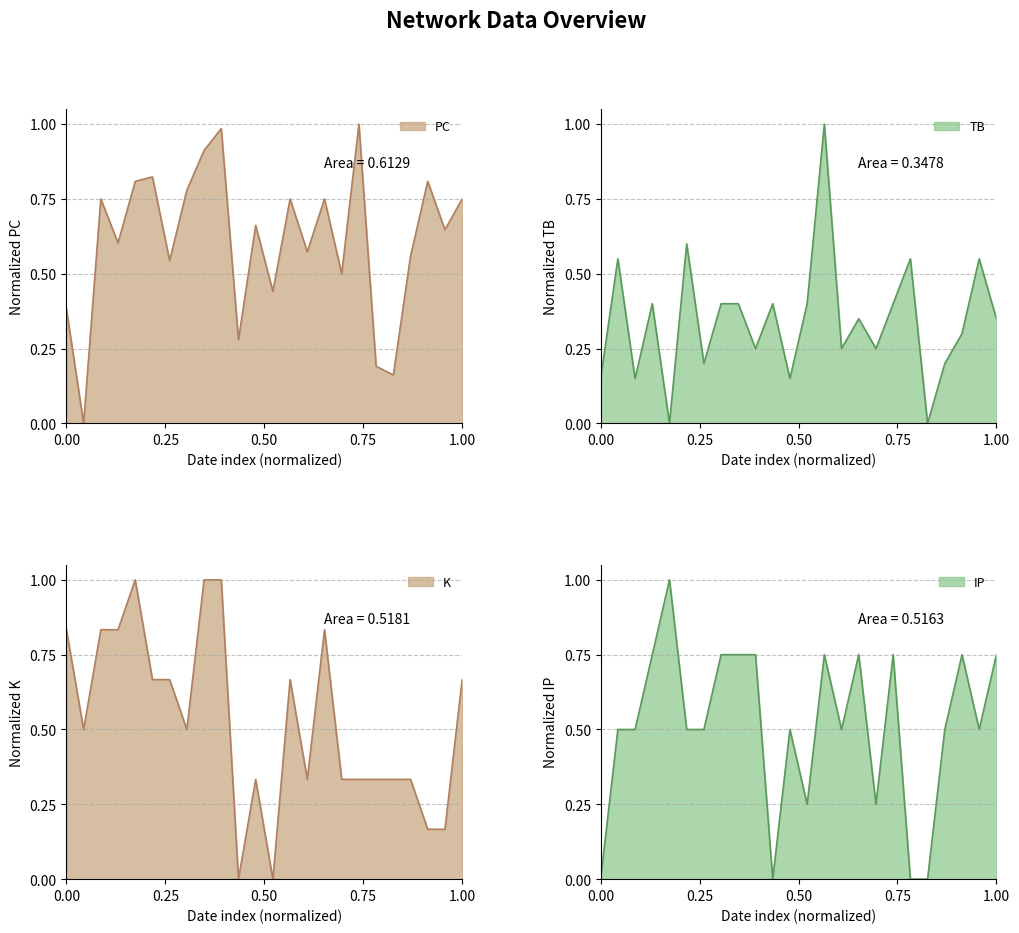

What is the difference between the K values at 2021-03-12 and 2021-08-01?

0.5